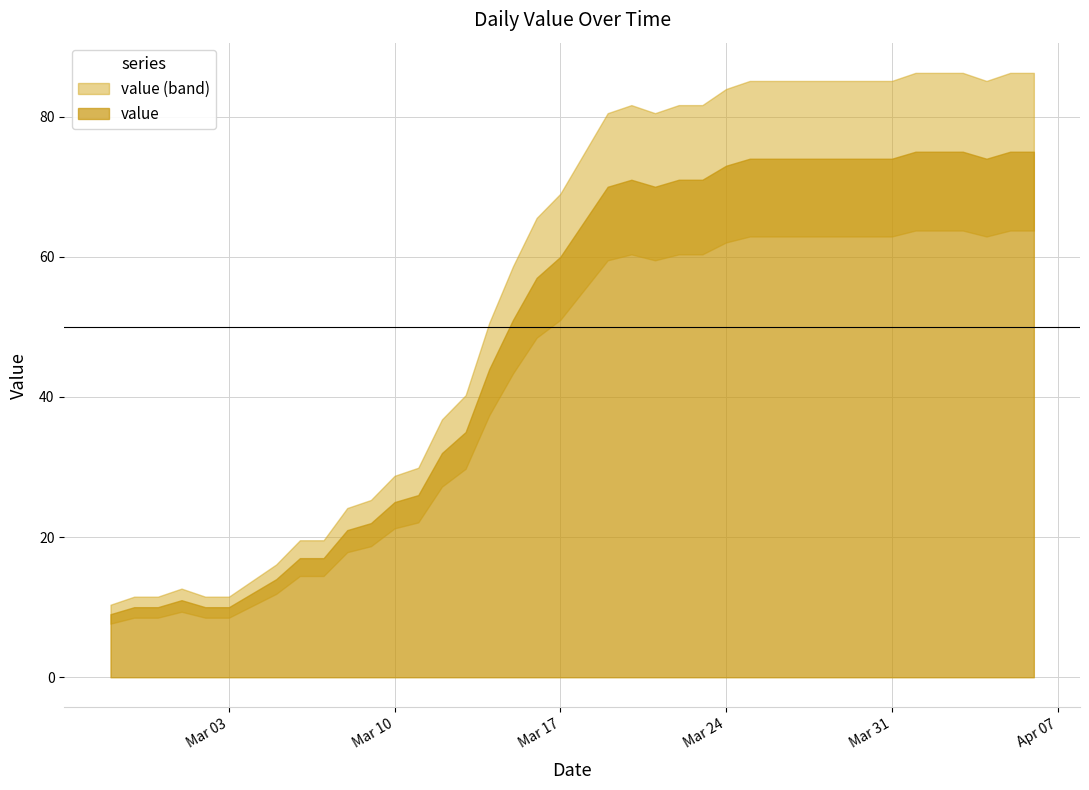

True or false: there are more than 0 points higher than both neighbors.

True